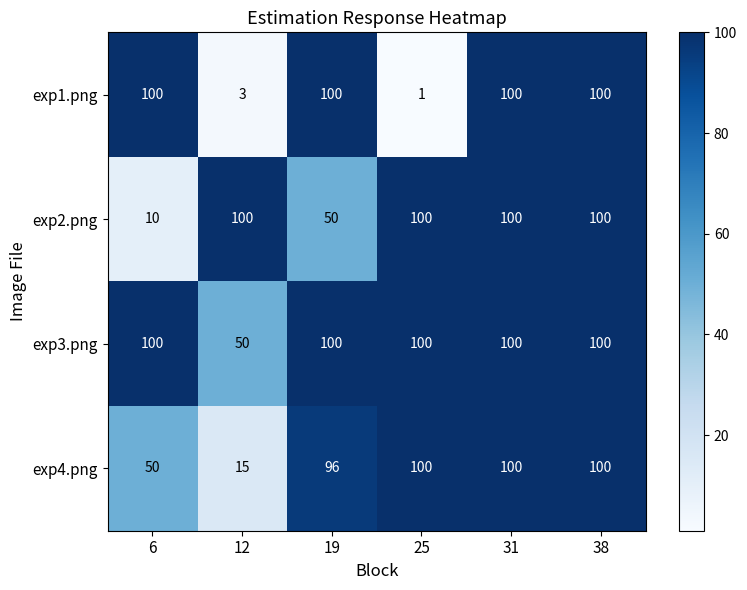

What is the sum of all exp1.png values?

404